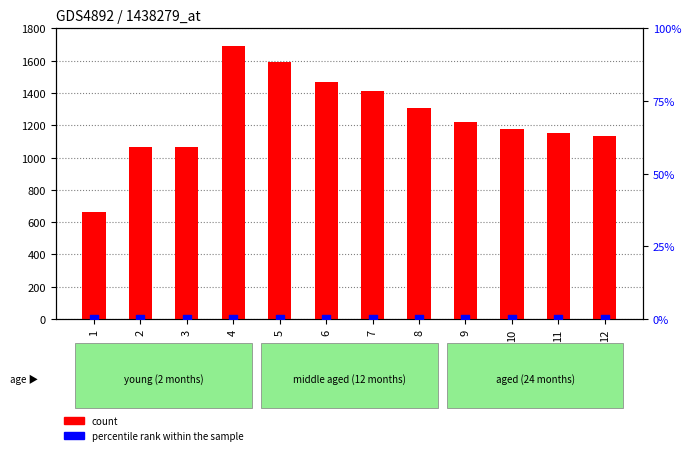

Which series contains the lowest Y value?

percentile rank within the sample